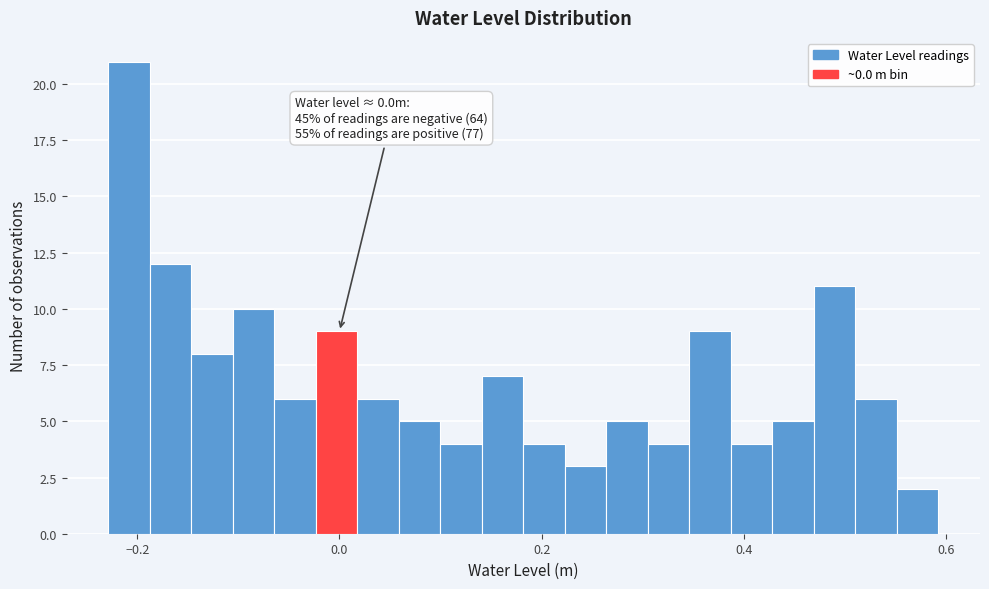

Around what value on the x-axis is the tallest bar? Give the approximate position of its centre, as read against the axis.

-0.20